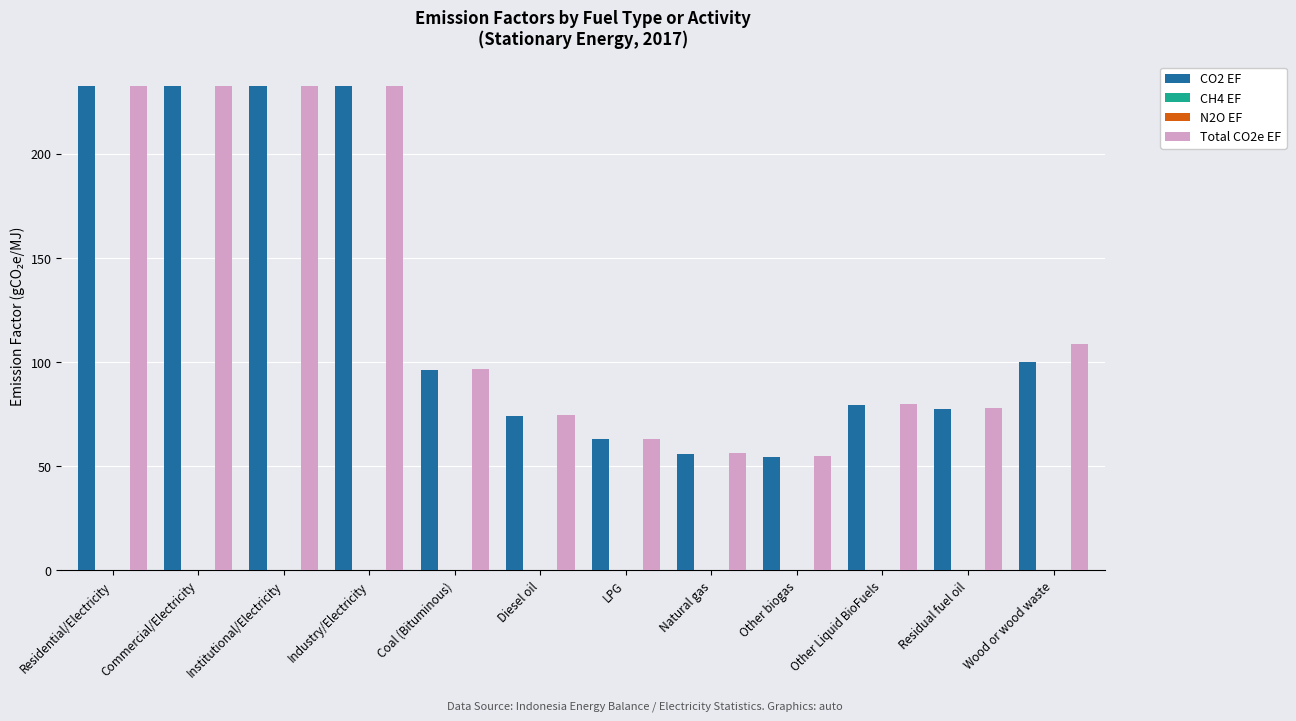

How many groups of bars are there?

12